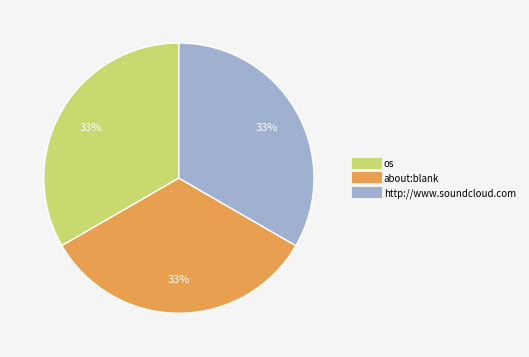

How many slices are in this pie chart?

3